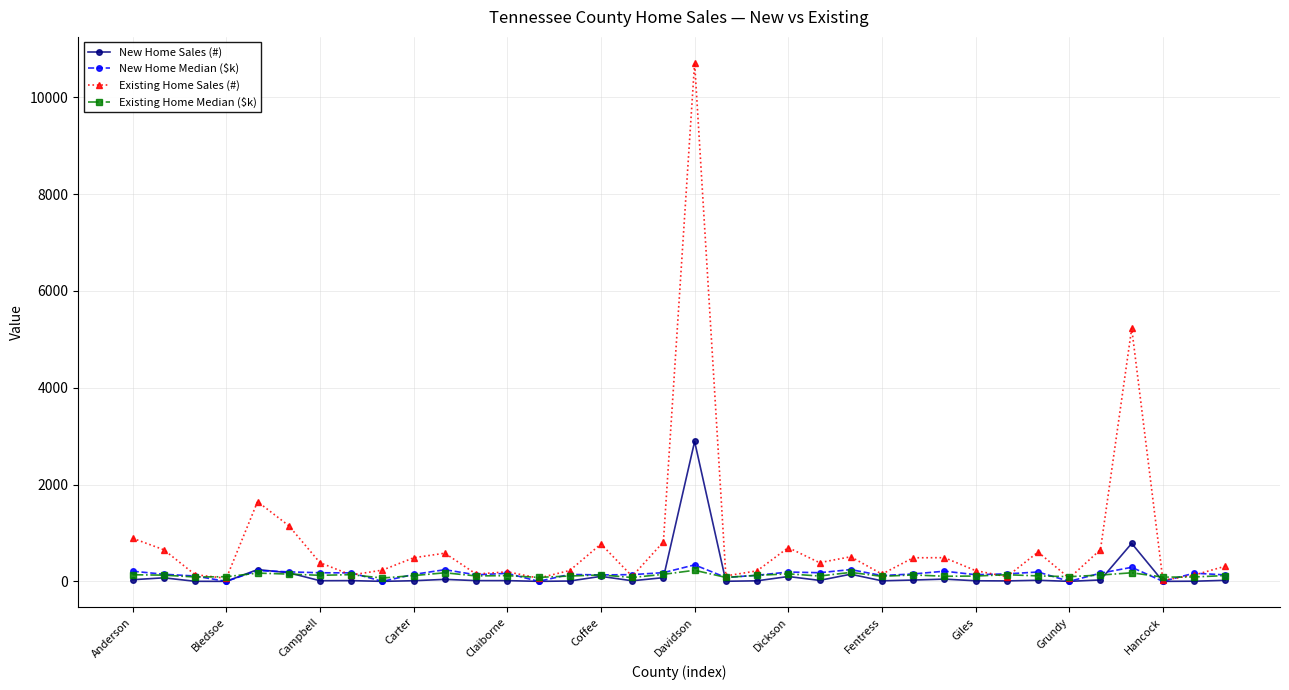

What is the greatest value displayed?

10710.0